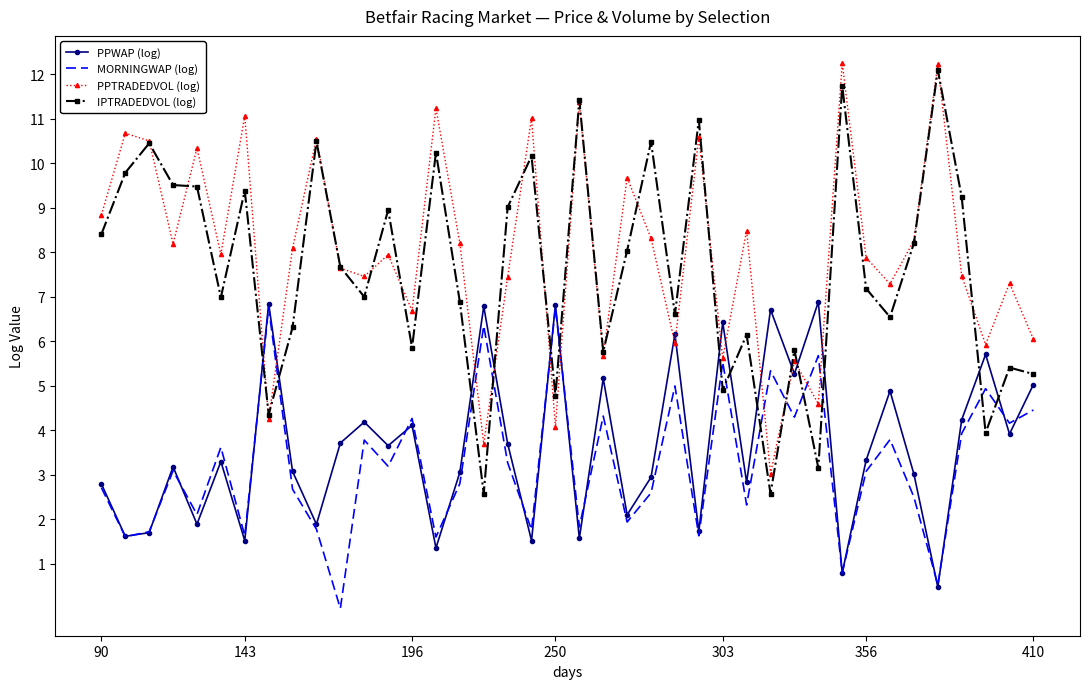

How many intersections are there between IPTRADEDVOL (log) and MORNINGWAP (log)?

14